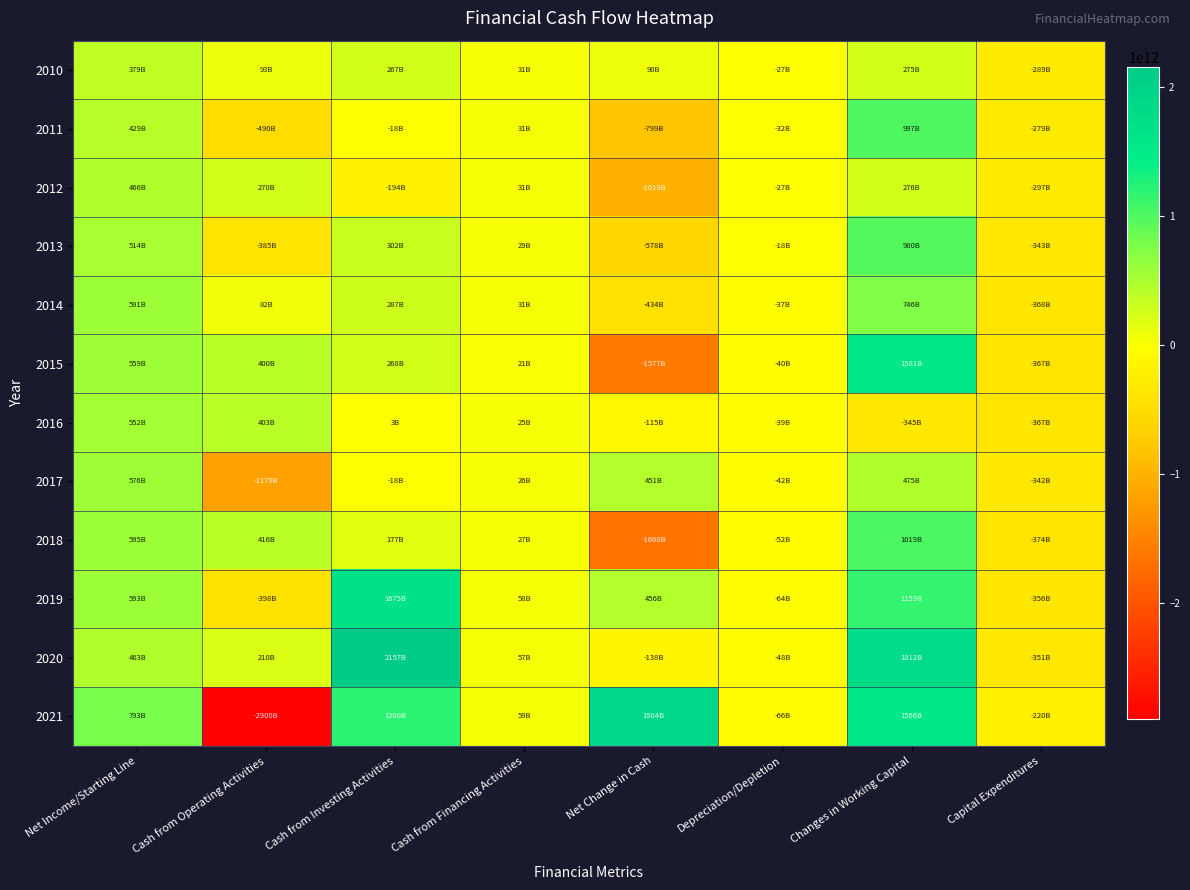

How many categories are shown in the chart?

8